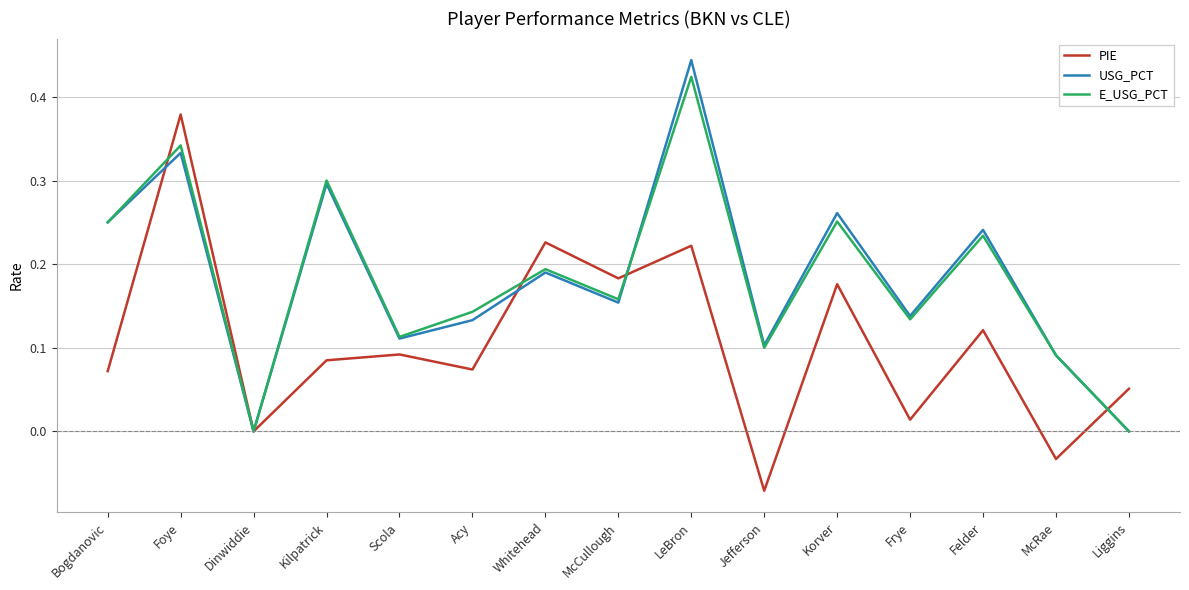

Which series changed the most between Dinwiddie and LeBron?

USG_PCT